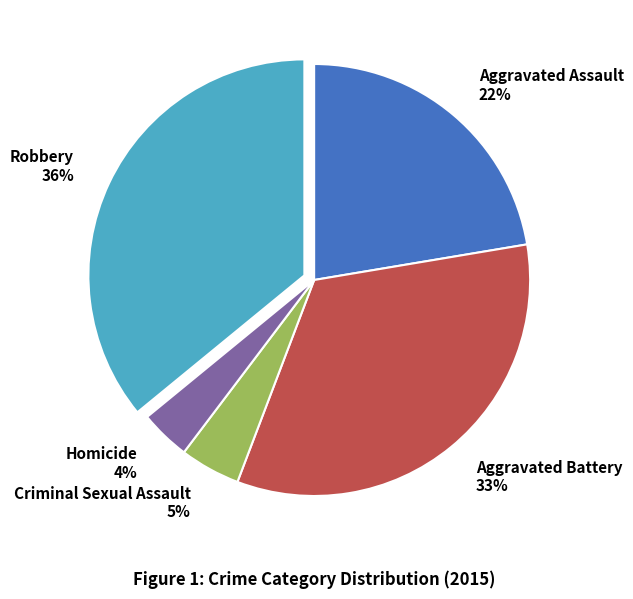

Is there a majority slice in this chart?

No